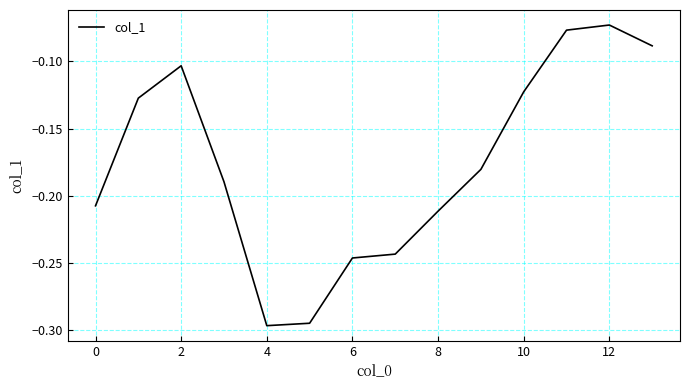

What is the change in value from 0 to 2?

+0.1